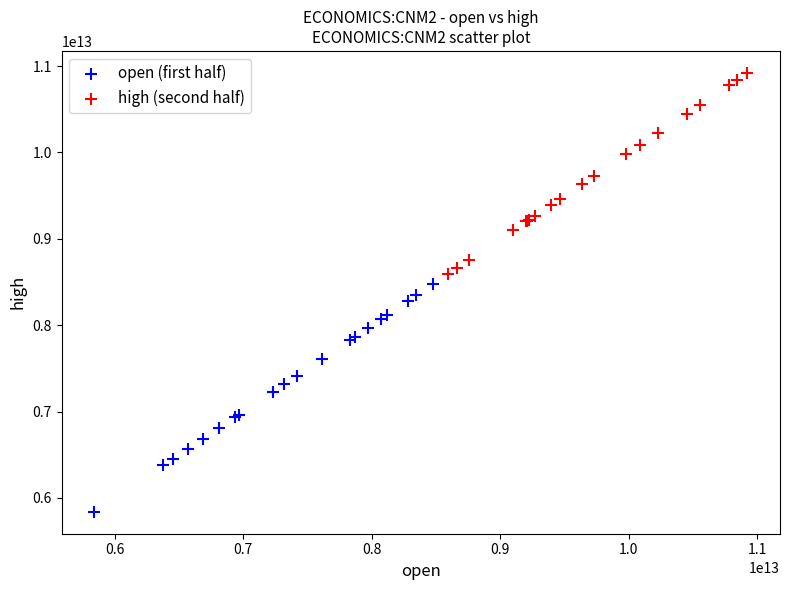

Which series has the widest spread of Y values?

open (first half)